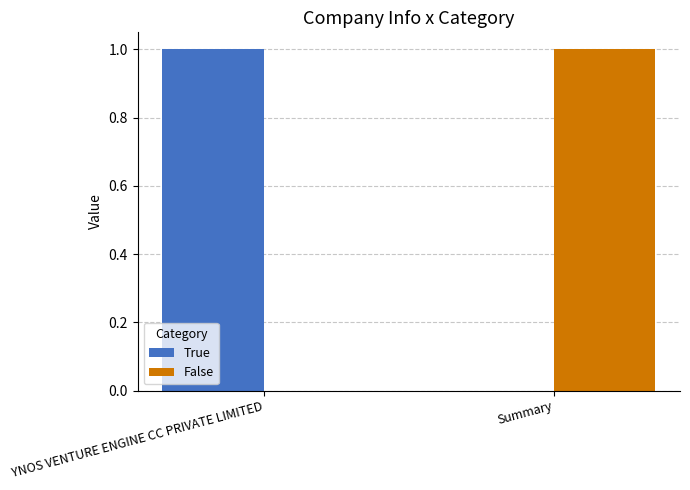

Reading left to right, list all the values displayed in this chart.

True: 1	0
False: 0	1